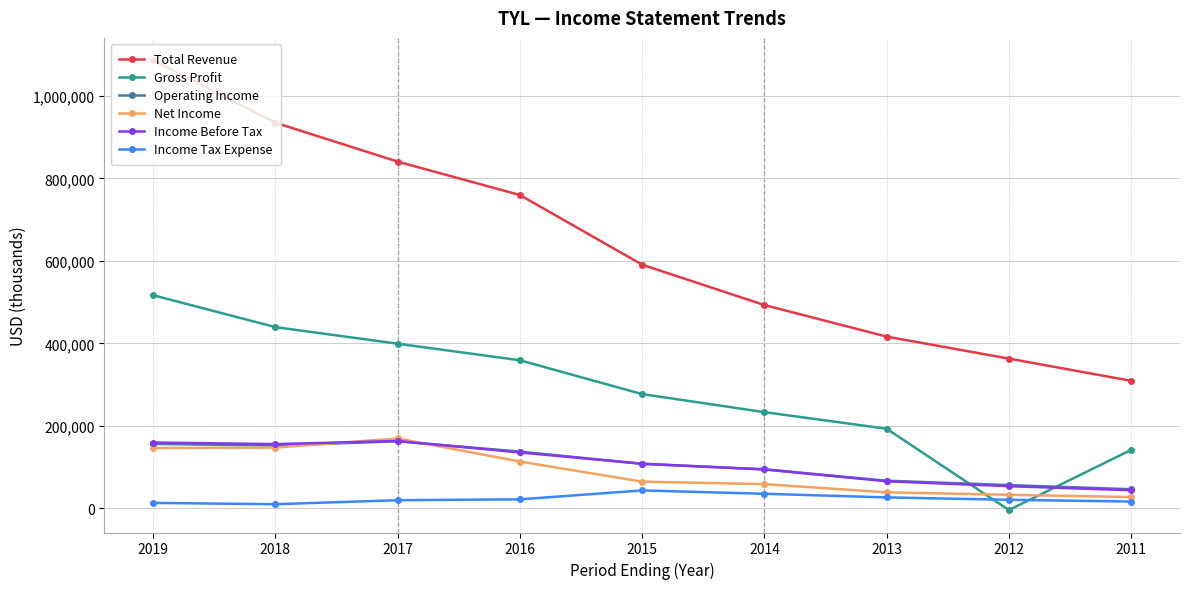

How many values in the Gross Profit series are below 277200?

4